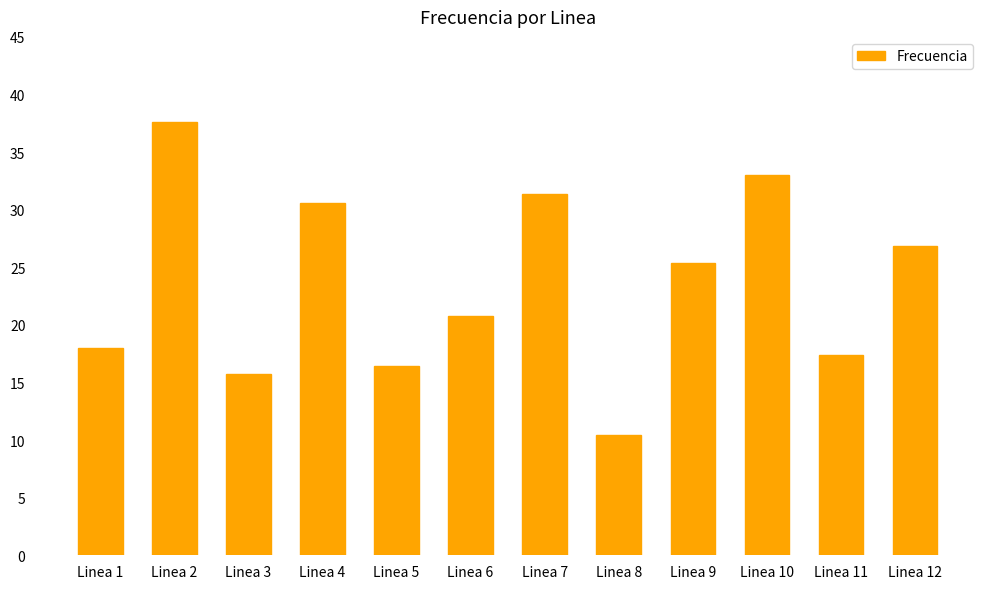

Reading right to left, extract all data points from this chart.

26.8	17.4	33.0	25.4	10.4	31.4	20.8	16.5	30.6	15.7	37.6	17.9